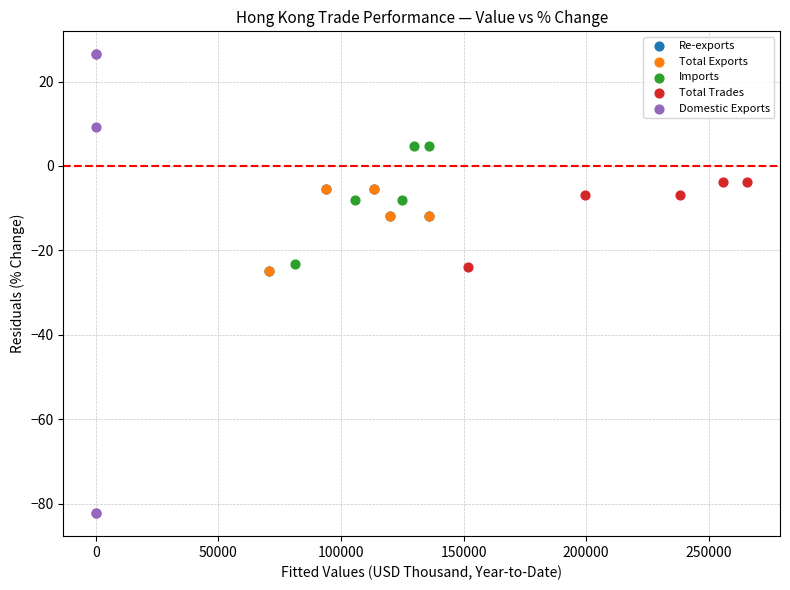

Which series reaches the maximum Y coordinate?

Domestic Exports